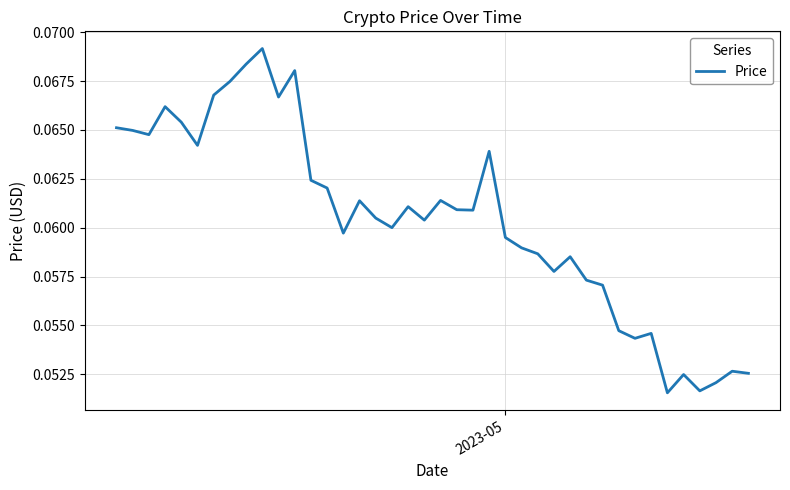

Is this an area chart (filled region under the line)?

No